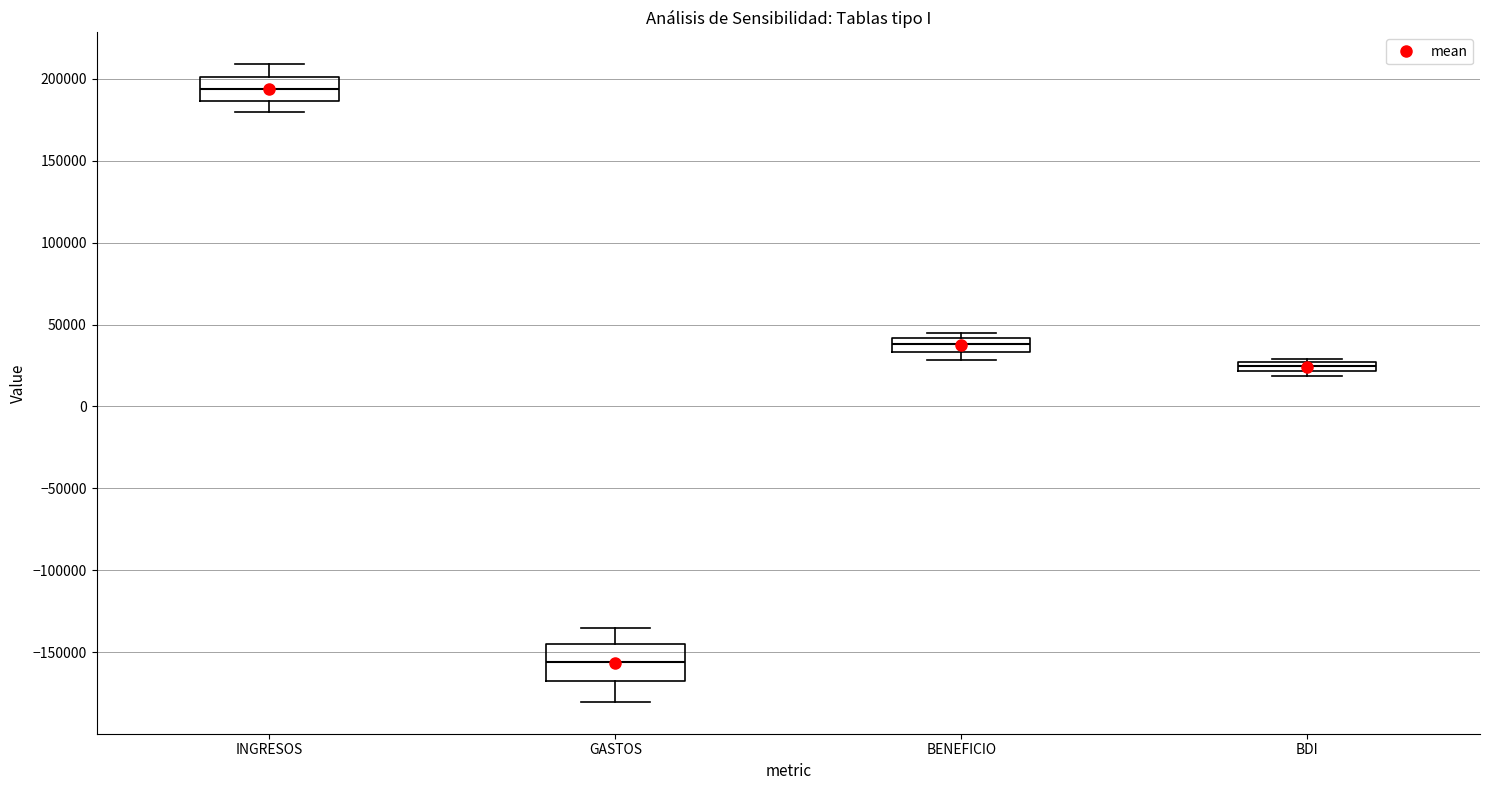

Where is the upper edge of the box for INGRESOS on the y-axis? The values are not printed on the chart, so give them approximately, as read against the axis.

200000